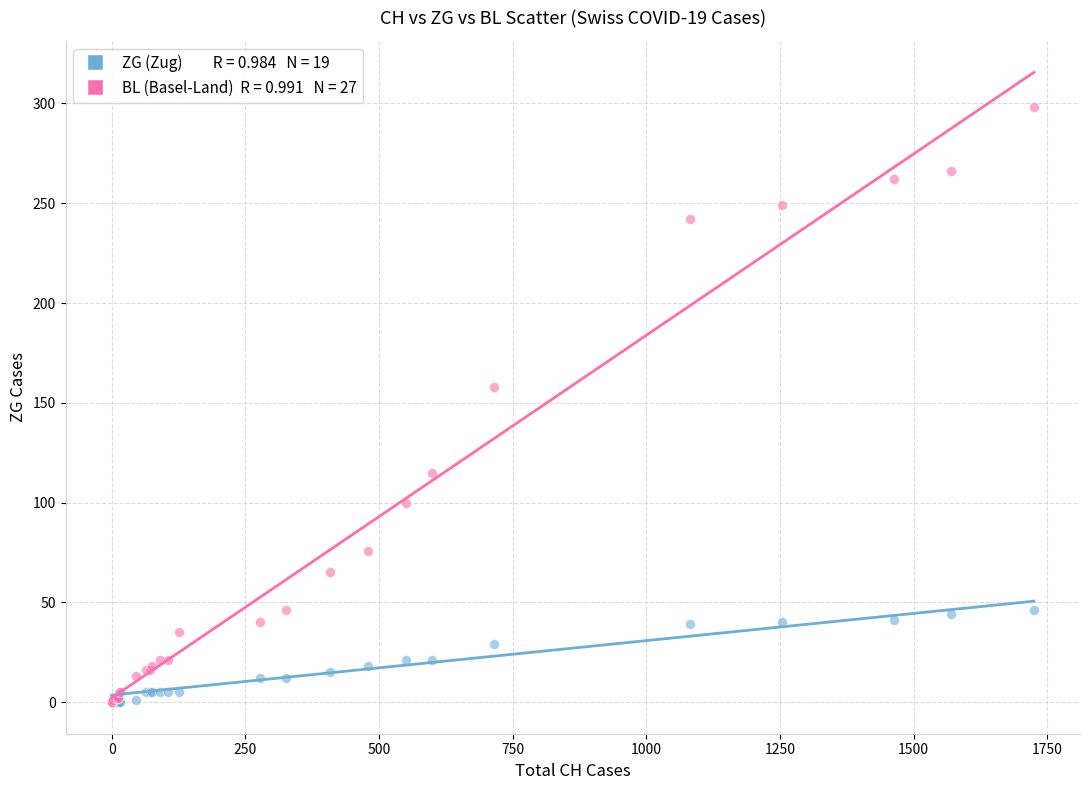

Across all series, what Y value is closest to 149?

158